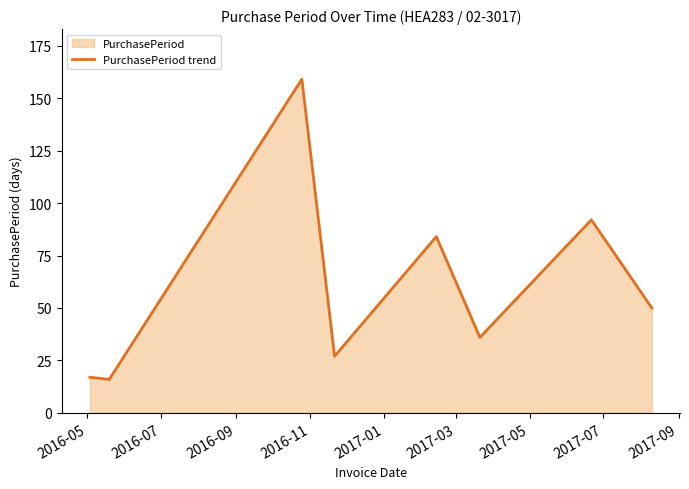

What is the smallest value displayed?

16